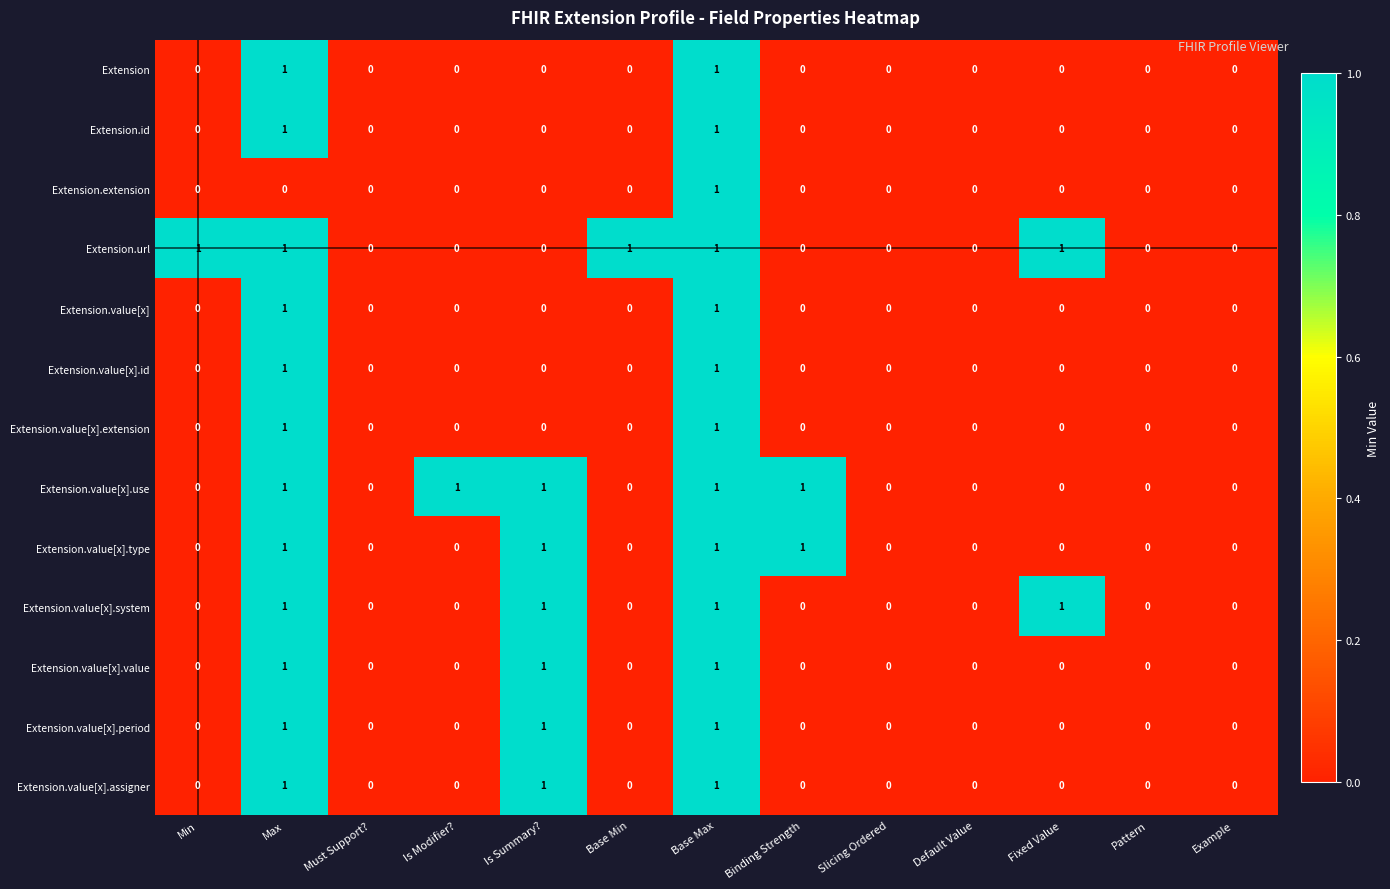

The value of Extension.value[x].value at Default Value is 0. True or false?

True